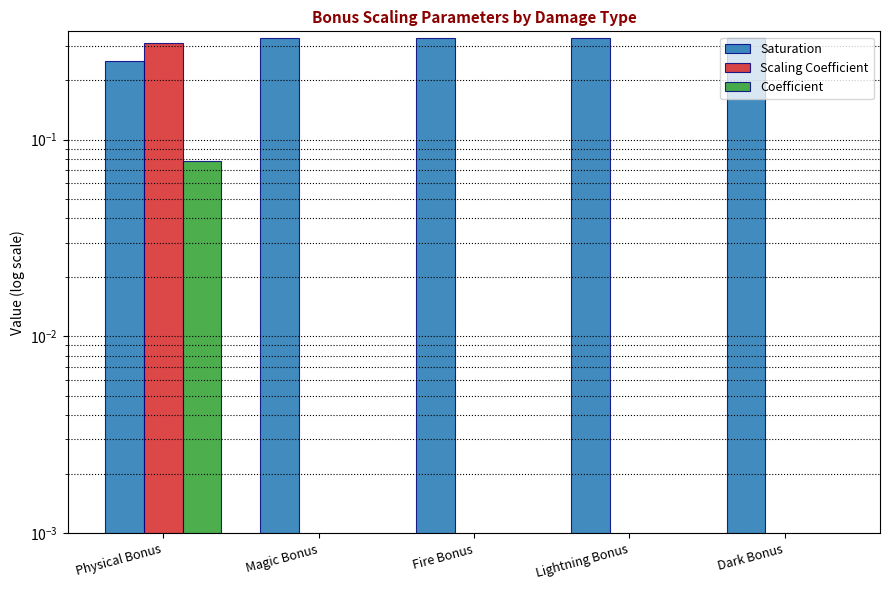

True or false: Saturation has a value of 0.2 at Physical Bonus.

True